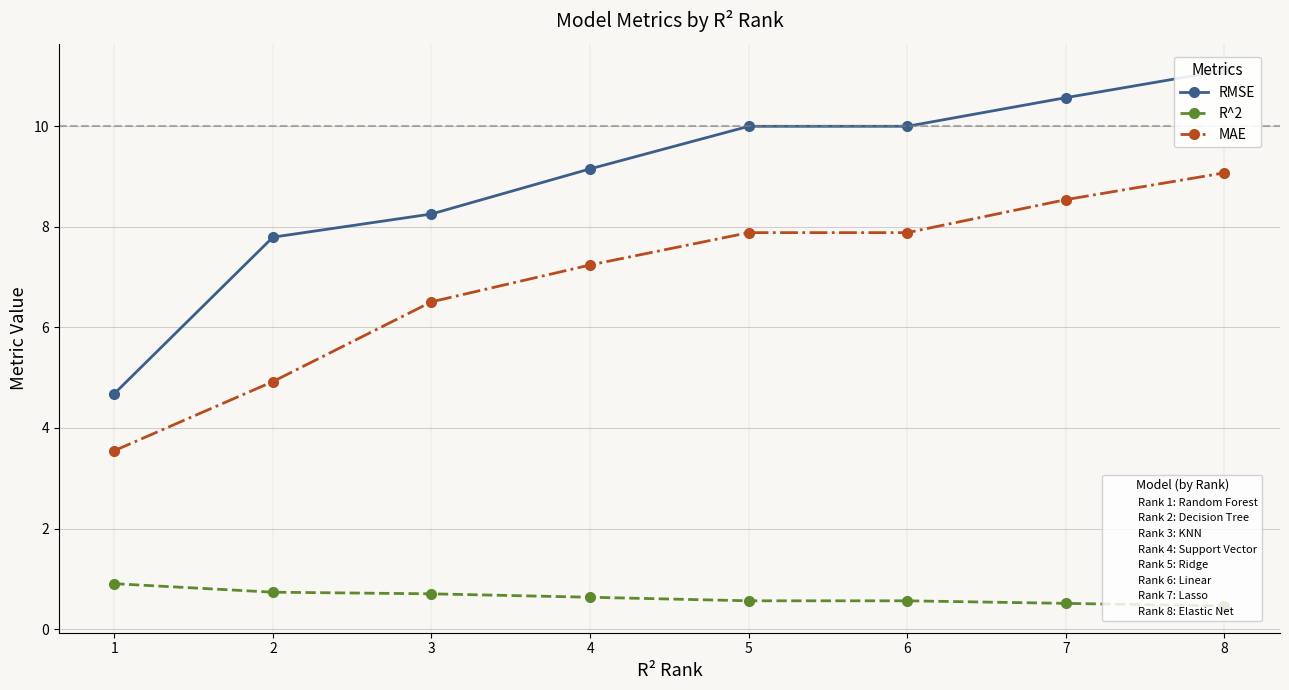

What is the total value across all series at 2?

13.5